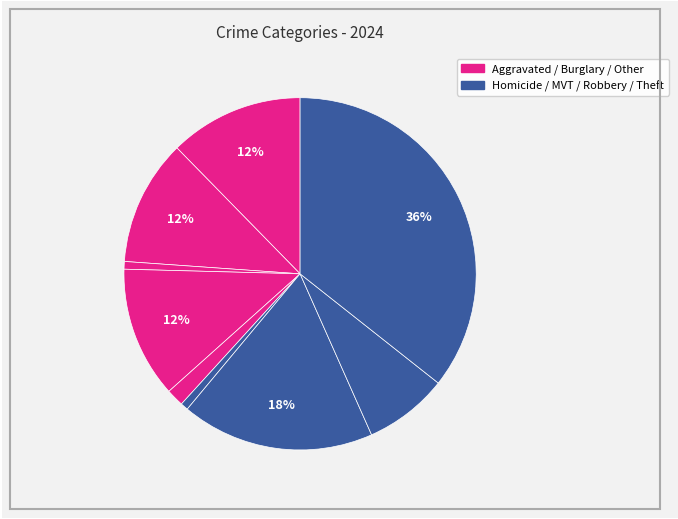

Count the number of slices in the pie.

9